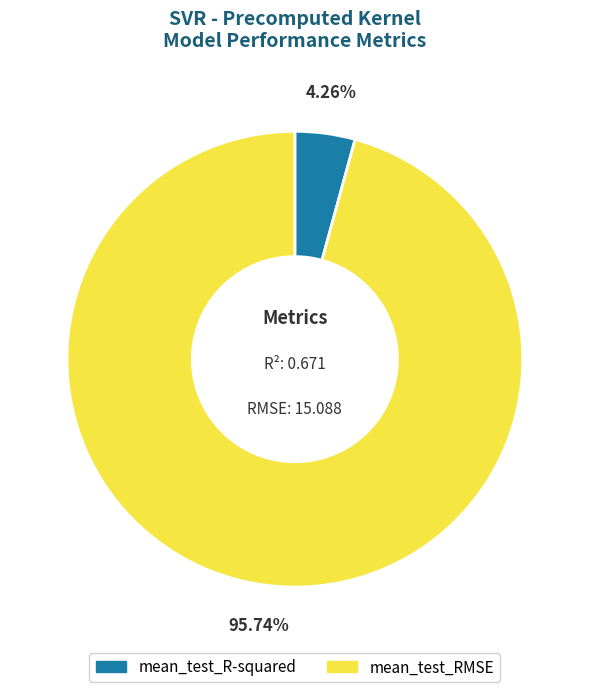

Which category accounts for the majority?

mean_test_RMSE